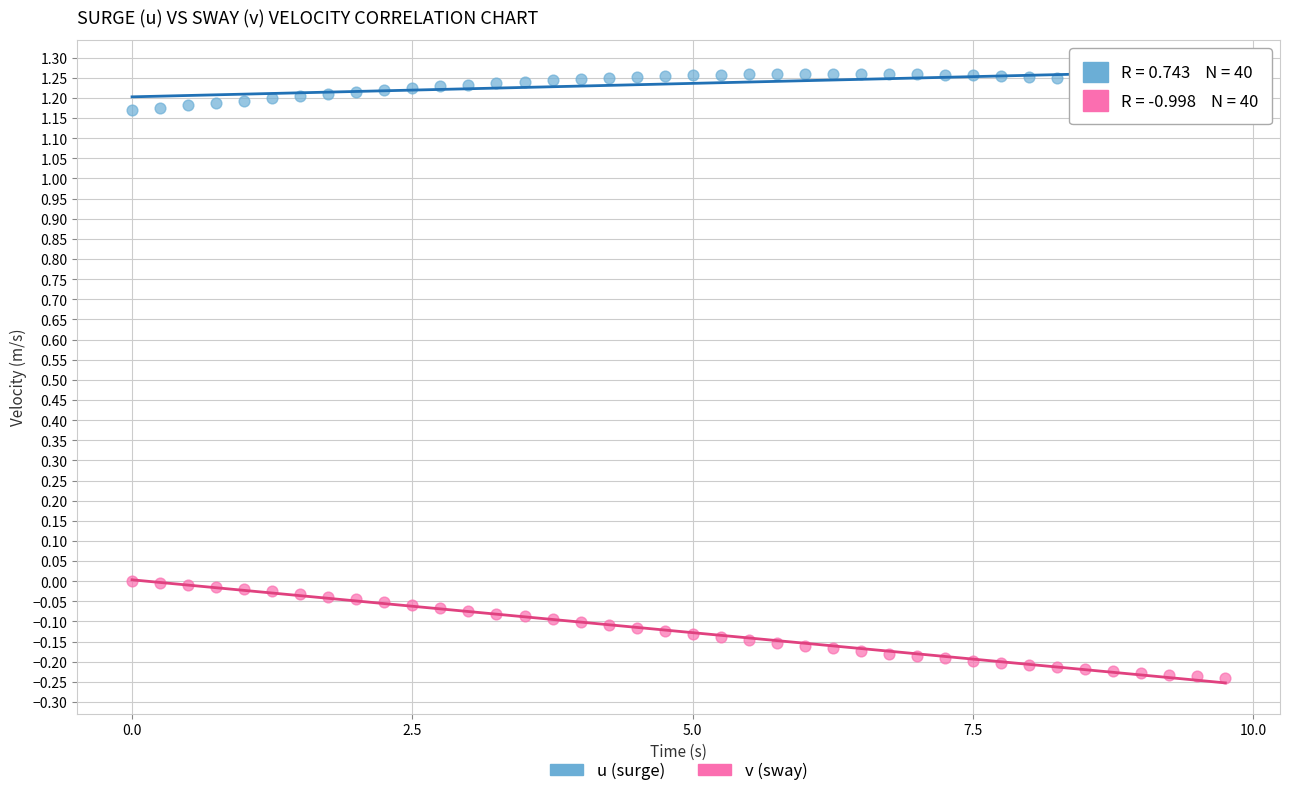

Across all data points, what is the range of X values (max minus min)?

9.8